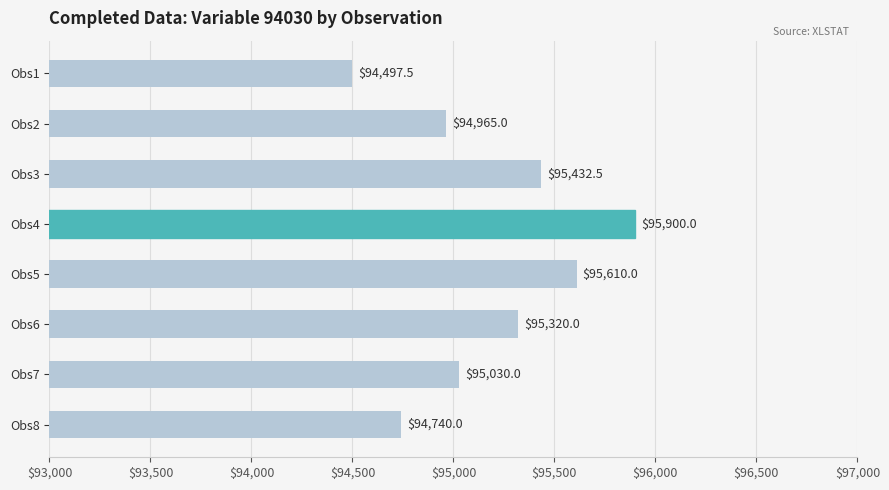

What is the difference between the maximum and minimum values?

1402.5